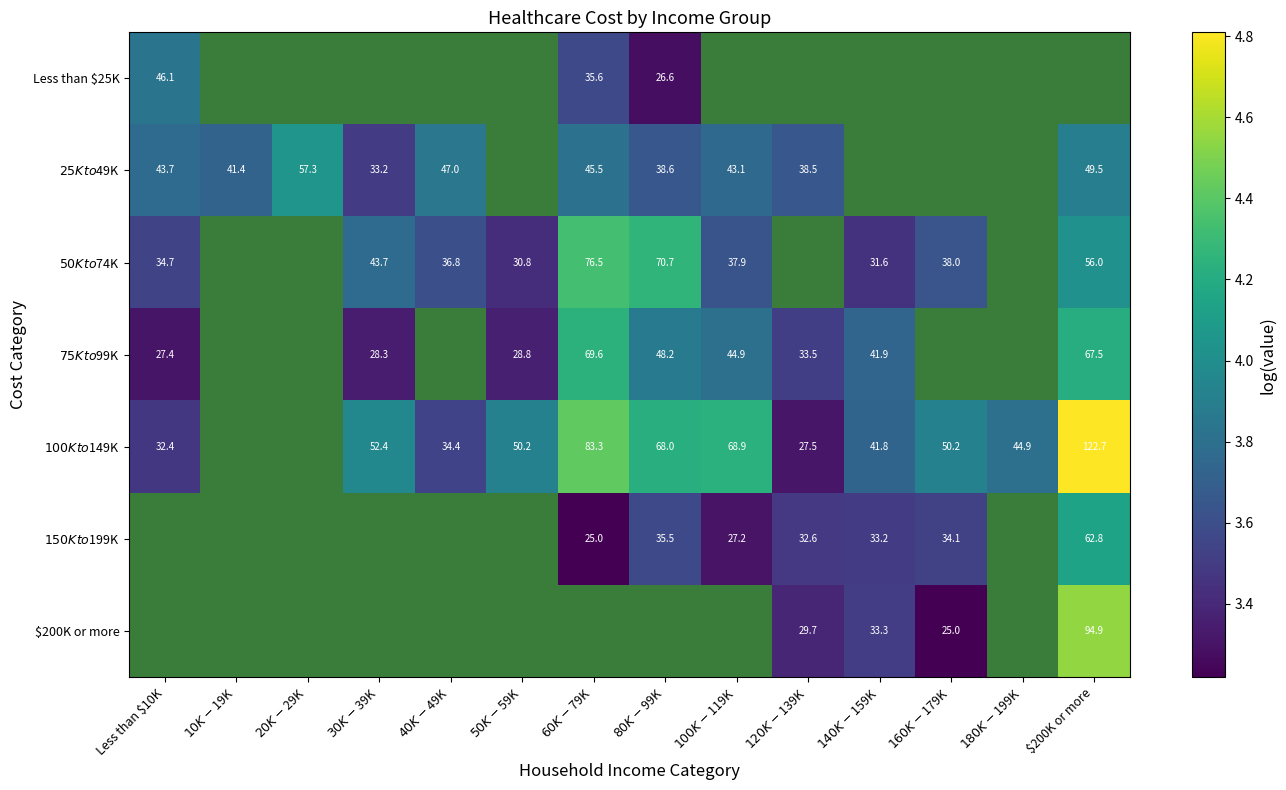

How many distinct data groups are displayed?

7